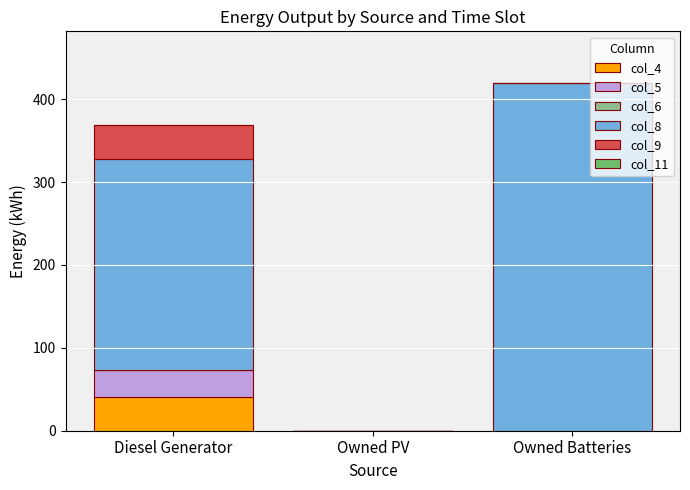

Reading left to right, list the values for the col_4 series.

Diesel Generator=41	Owned PV=0	Owned Batteries=0